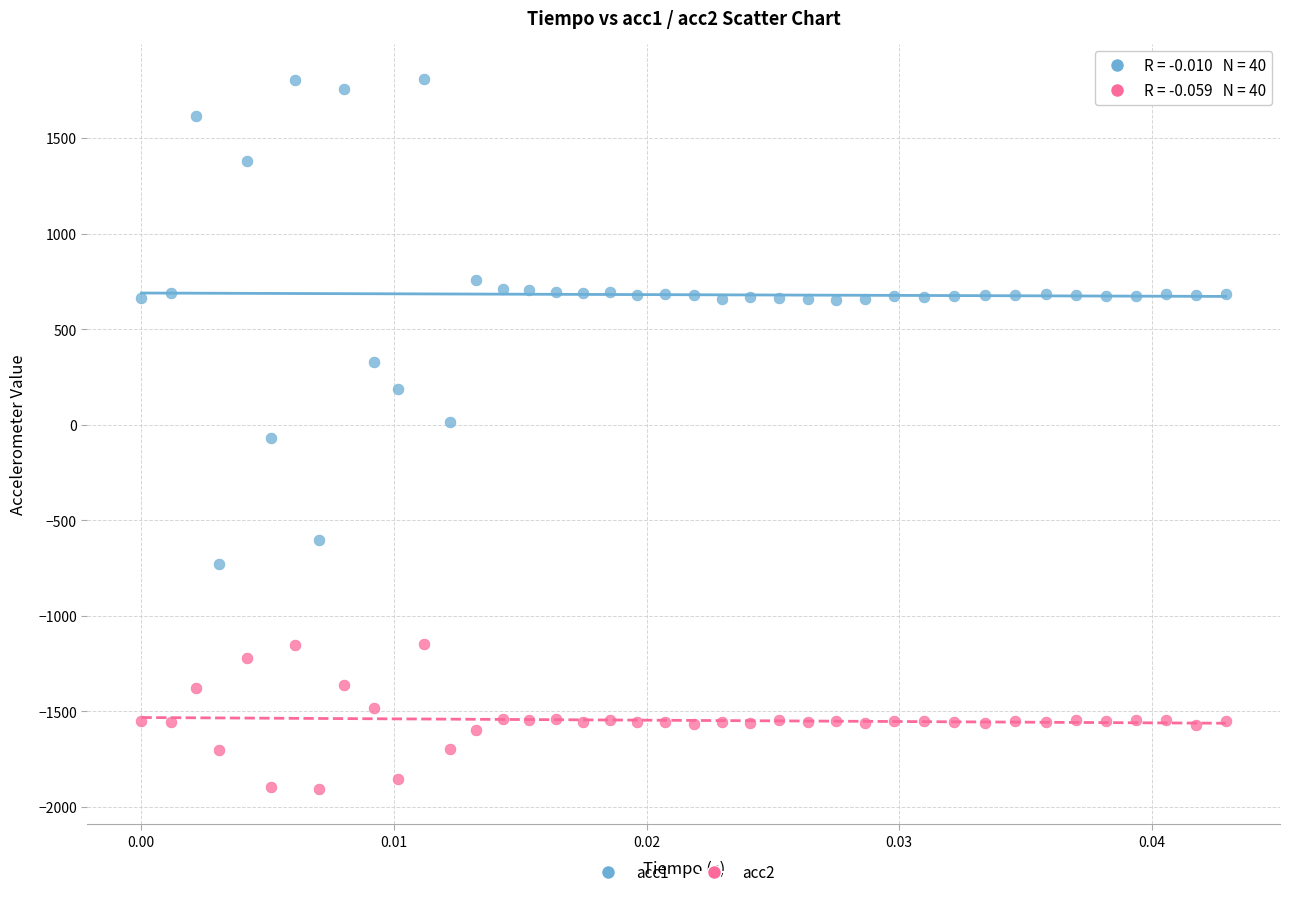

Across all data points, what is the range of Y values (max minus min)?

3715